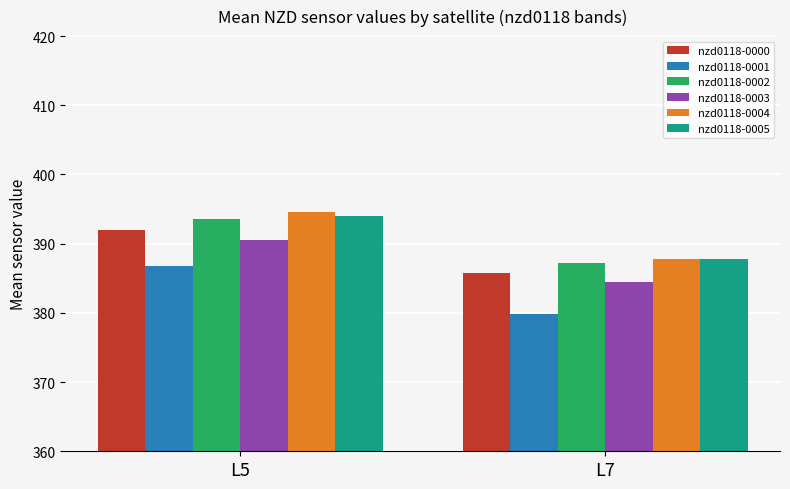

The nzd0118-0002 series shows 387.2 at L7. True or false?

True